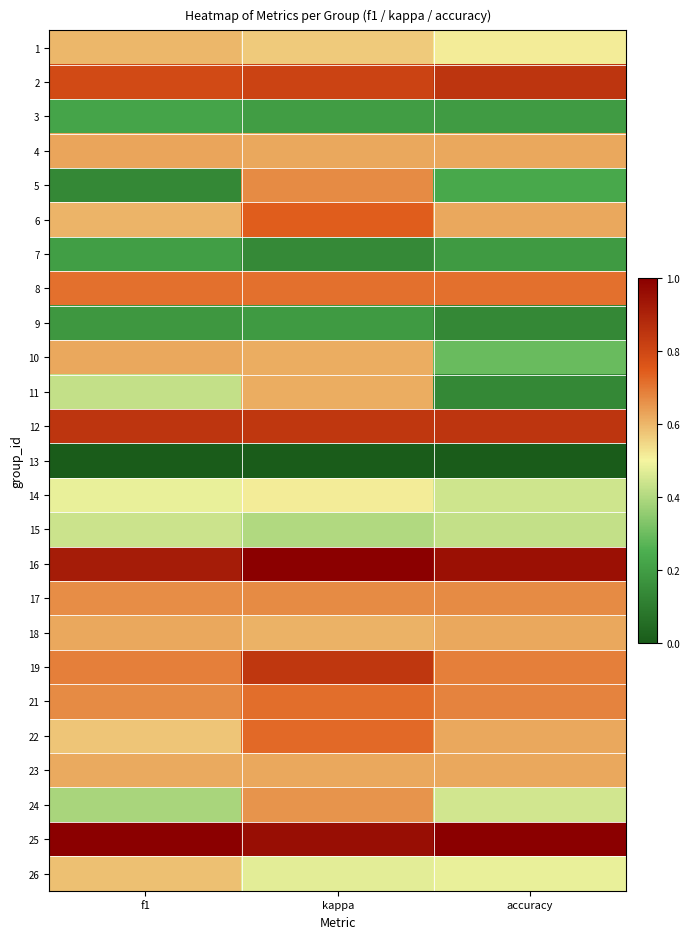

Which has a higher value, accuracy or kappa?

kappa